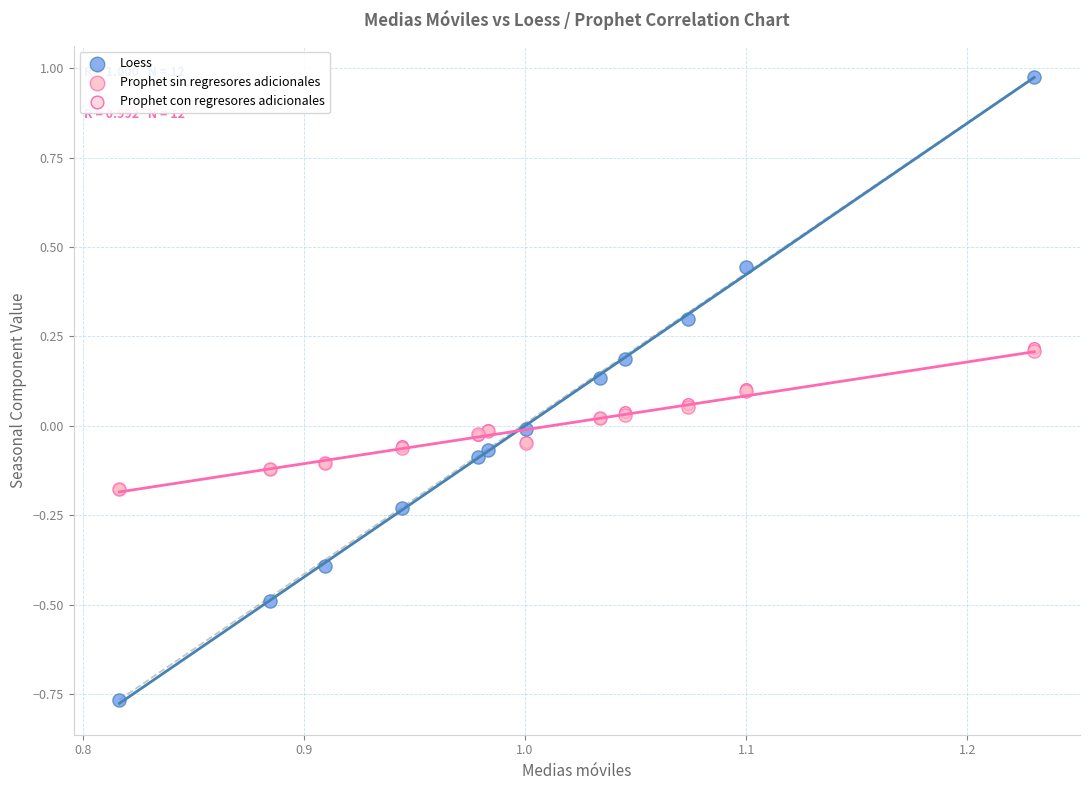

What are all the series names shown in the legend?

Loess, Prophet sin regresores adicionales, Prophet con regresores adicionales